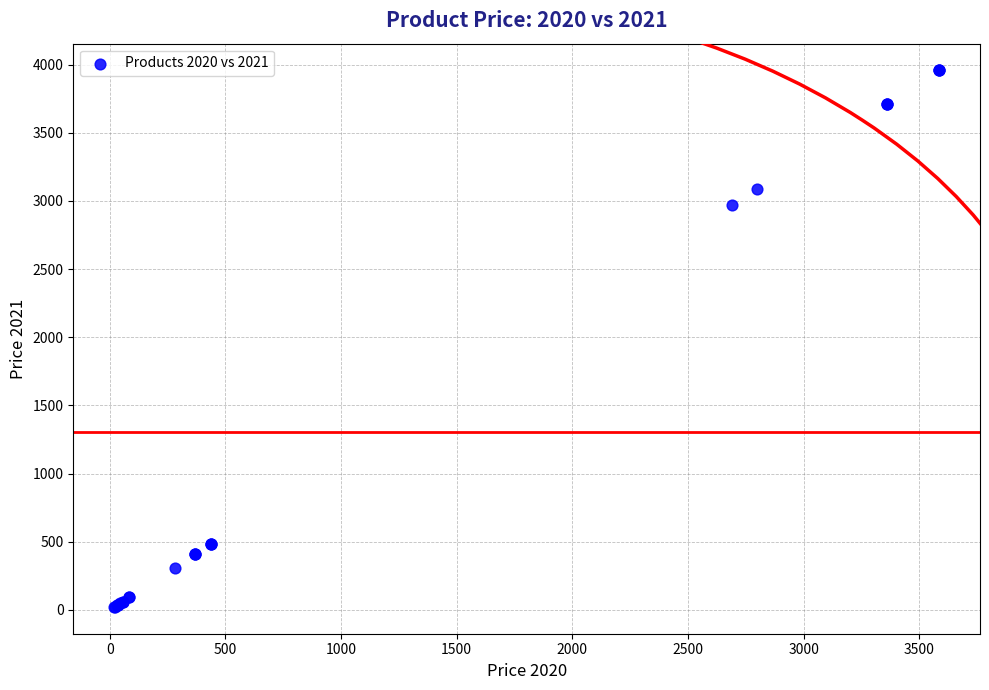

What Y value in the scatter plot is closest to 1989?

2967.1